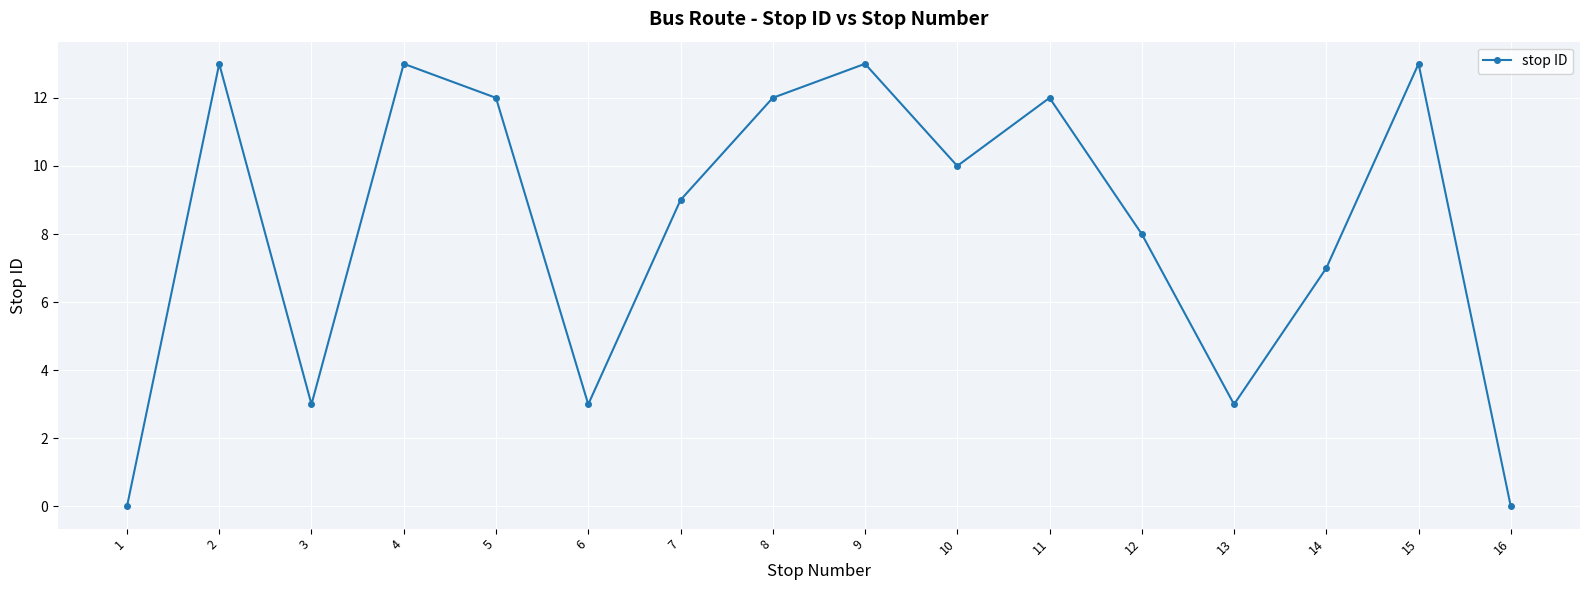

What is the difference between the maximum and second lowest values?

13